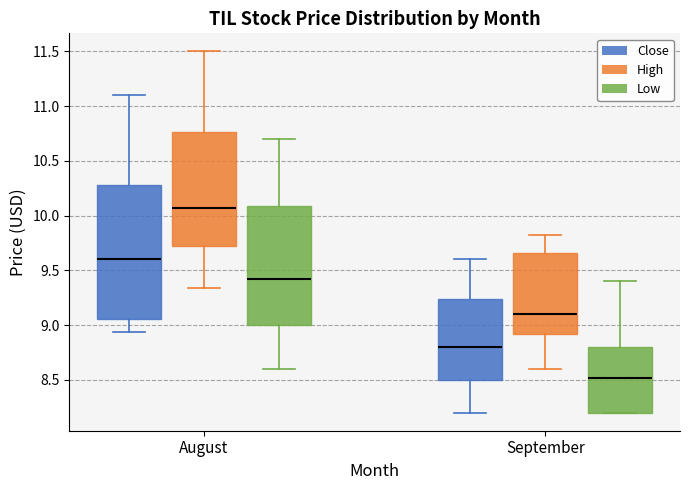

Which box is the tallest, from its lower edge to its upper edge?

August (Close)